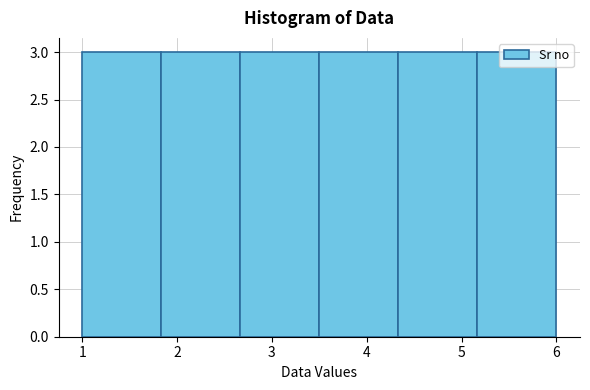

Reading left to right, list every bar in this chart as the range it spans on the x-axis followed by its height. Neither the bar edges nor the heights are printed on the chart, so give them approximately, as read against the axes.

1.0 to 1.8: 3
1.8 to 2.7: 3
2.7 to 3.5: 3
3.5 to 4.3: 3
4.3 to 5.2: 3
5.2 to 6.0: 3